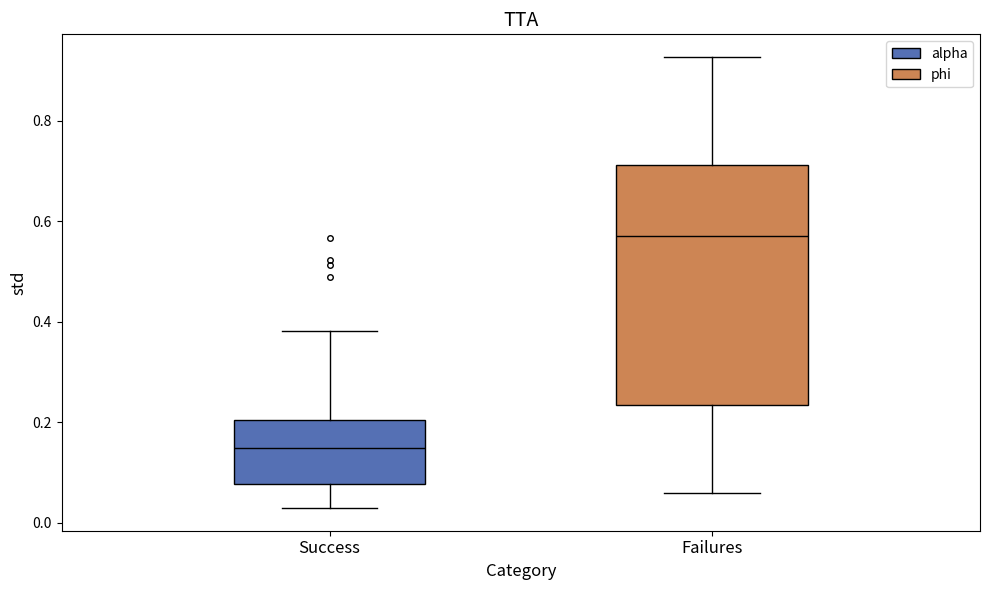

Reading left to right, transcribe this box plot: for each box, give where its median line is, the range the box spans, and where its two whiskers end, as read against the y-axis. The values are not printed on the chart, so give them approximately, as read against the axis.

Success: median 0.14, box 0.08 to 0.20, whiskers 0.02 to 0.38
Failures: median 0.58, box 0.24 to 0.72, whiskers 0.06 to 0.92